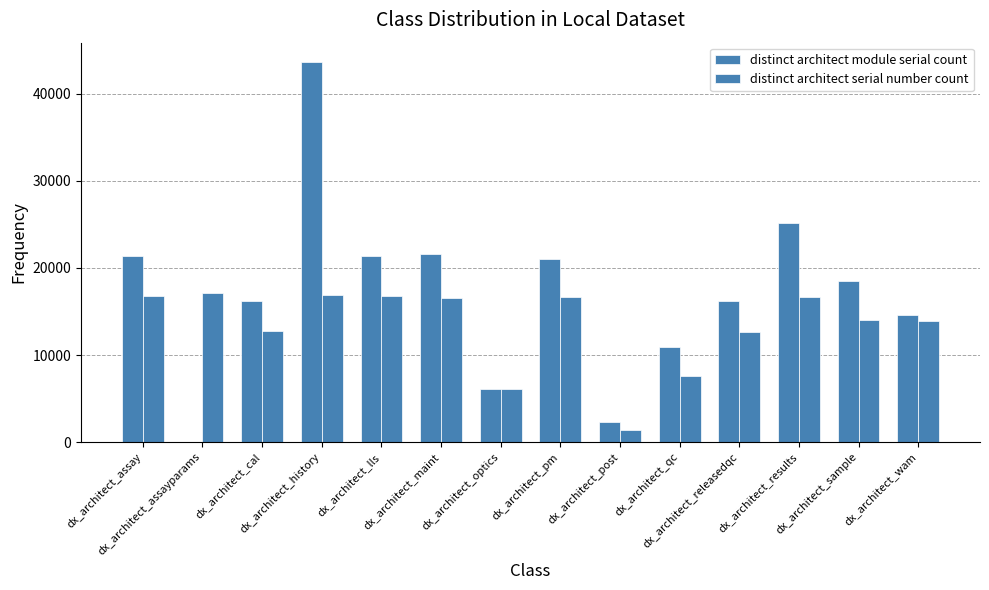

Count the number of categories in the chart.

14